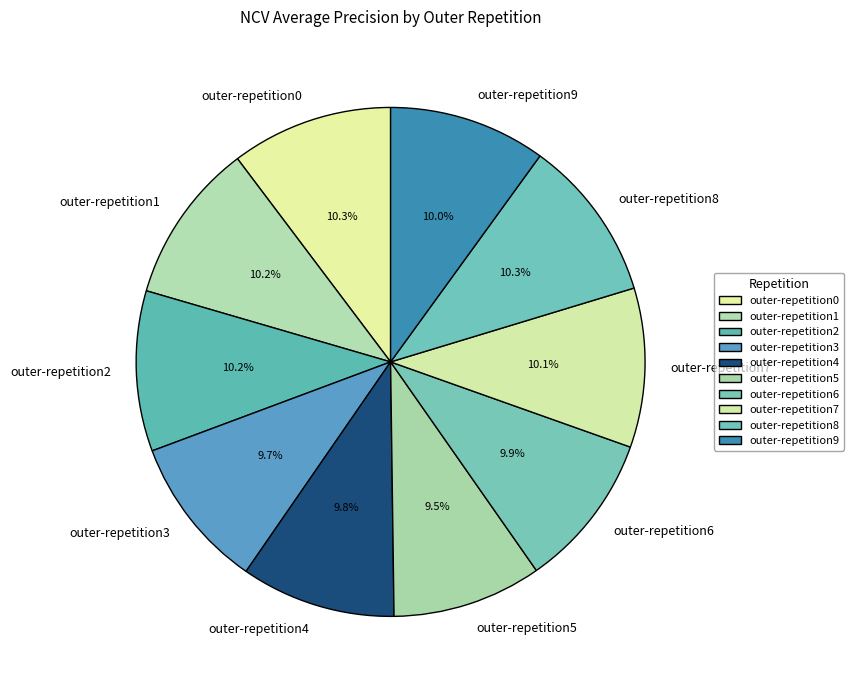

What percentage is NOT represented by outer-repetition6?

90.1%